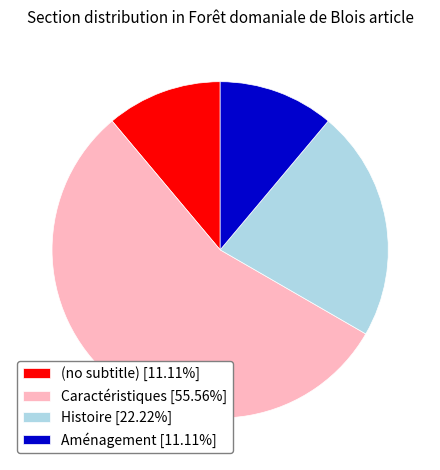

Do Aménagement [11.11%] and (no subtitle) [11.11%] together represent more than half of the pie?

No